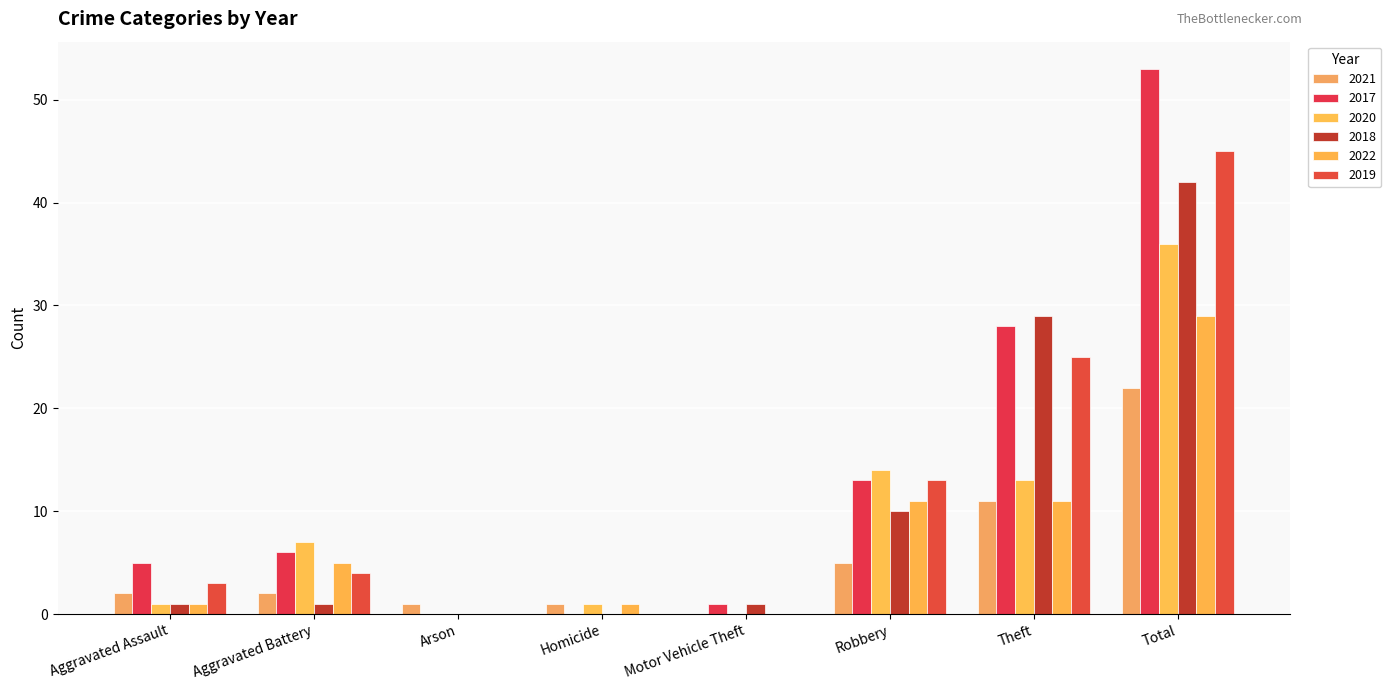

Is the value of 2018 at Motor Vehicle Theft greater than the value of 2017 at Total?

No